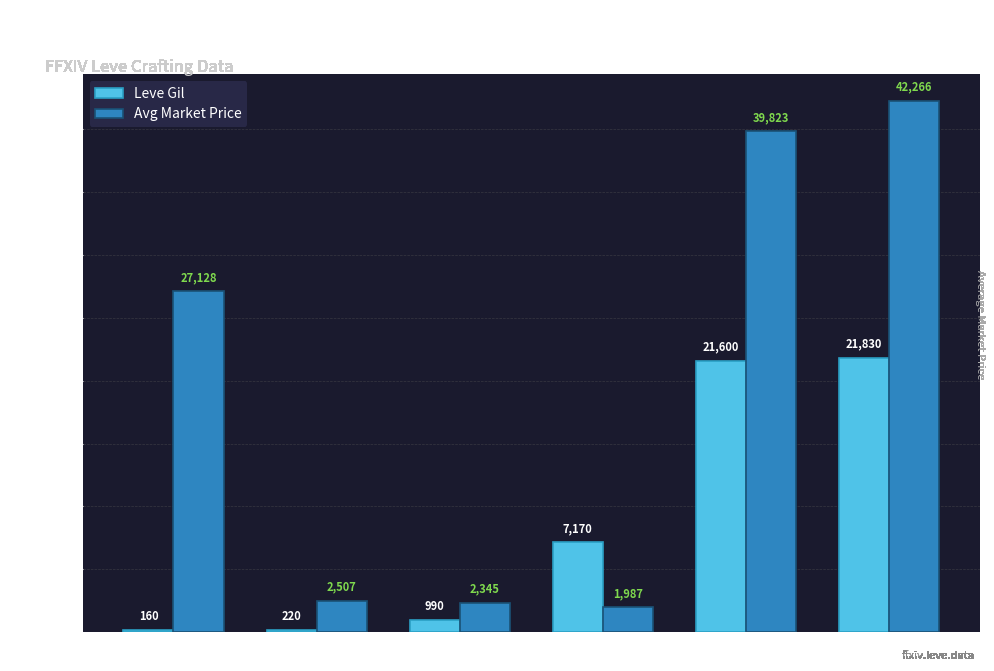

True or false: Leve Gil has a value of 21600 at Level 20.

True